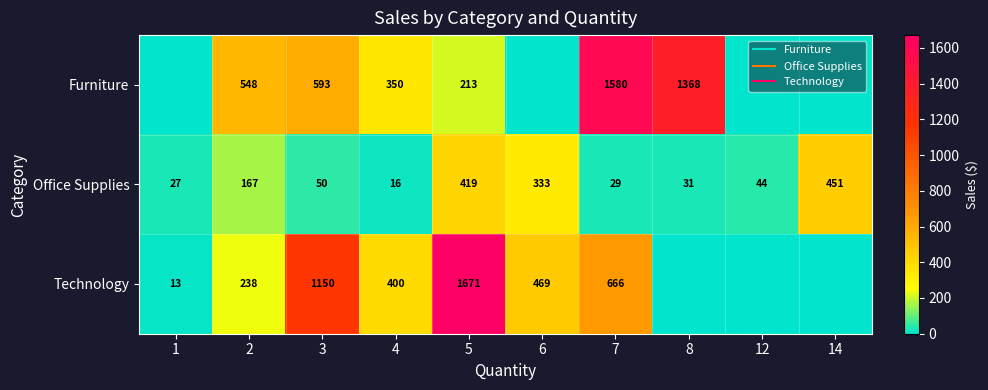

Between 1 and 8, which series saw the biggest shift?

Furniture